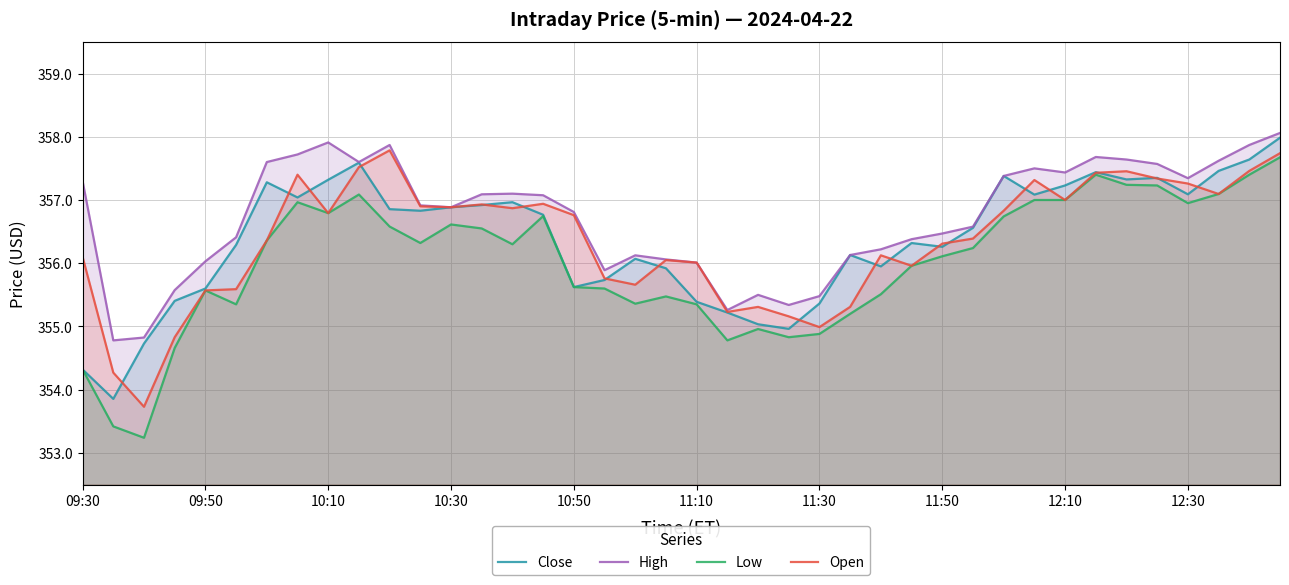

What are all the series names shown in the legend?

Close, High, Low, Open